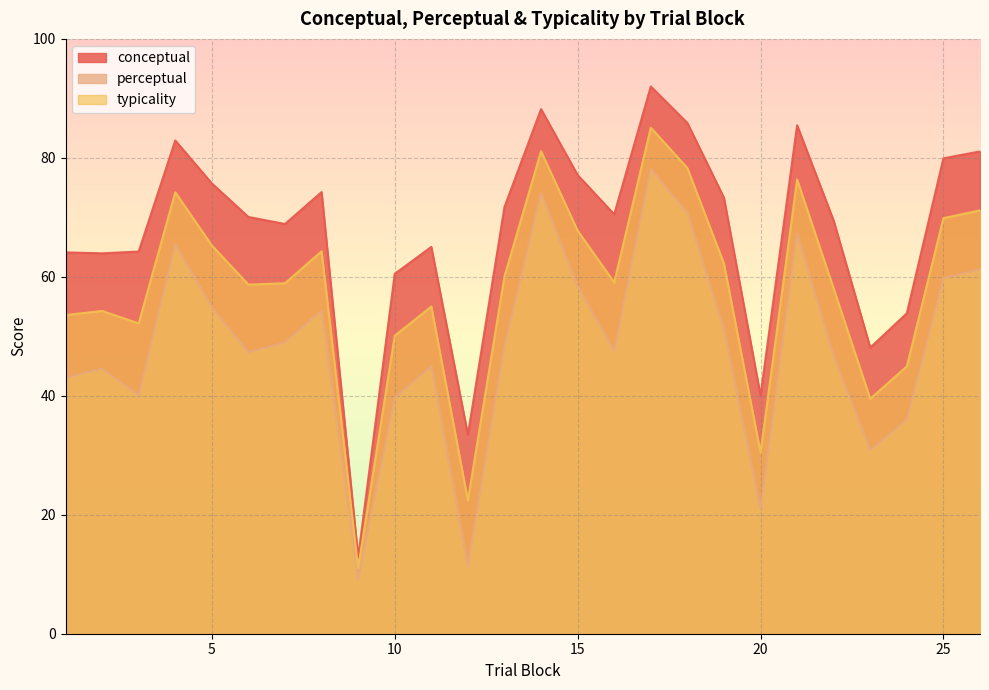

List the labels in order of perceptual value, largest first.

17, 14, 18, 21, 4, 26, 25, 15, 5, 8, 19, 7, 13, 16, 6, 22, 11, 2, 1, 3, 10, 24, 23, 20, 12, 9